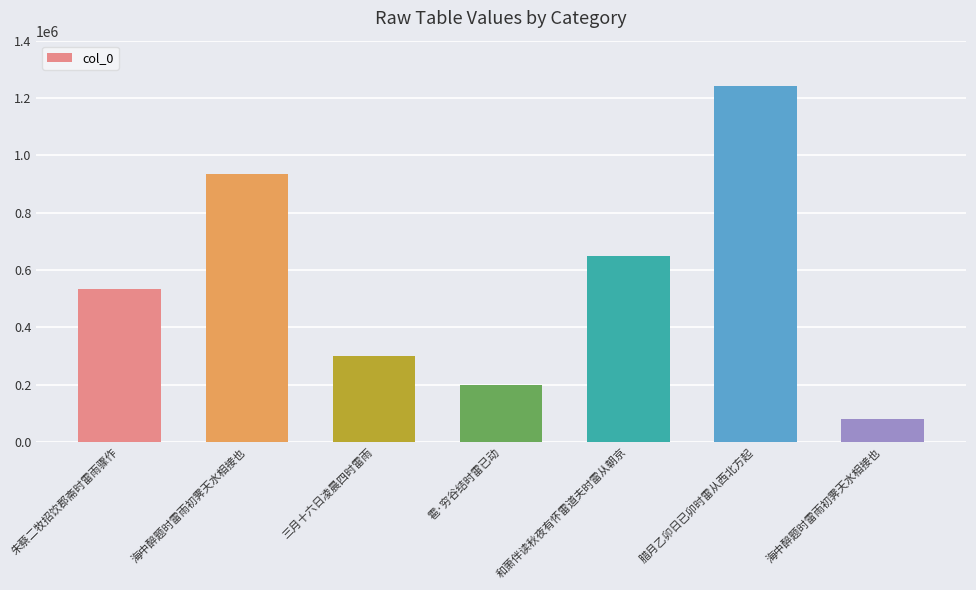

Which category has the highest value across all series?

腊月乙卯日已卯时雷从西北方起